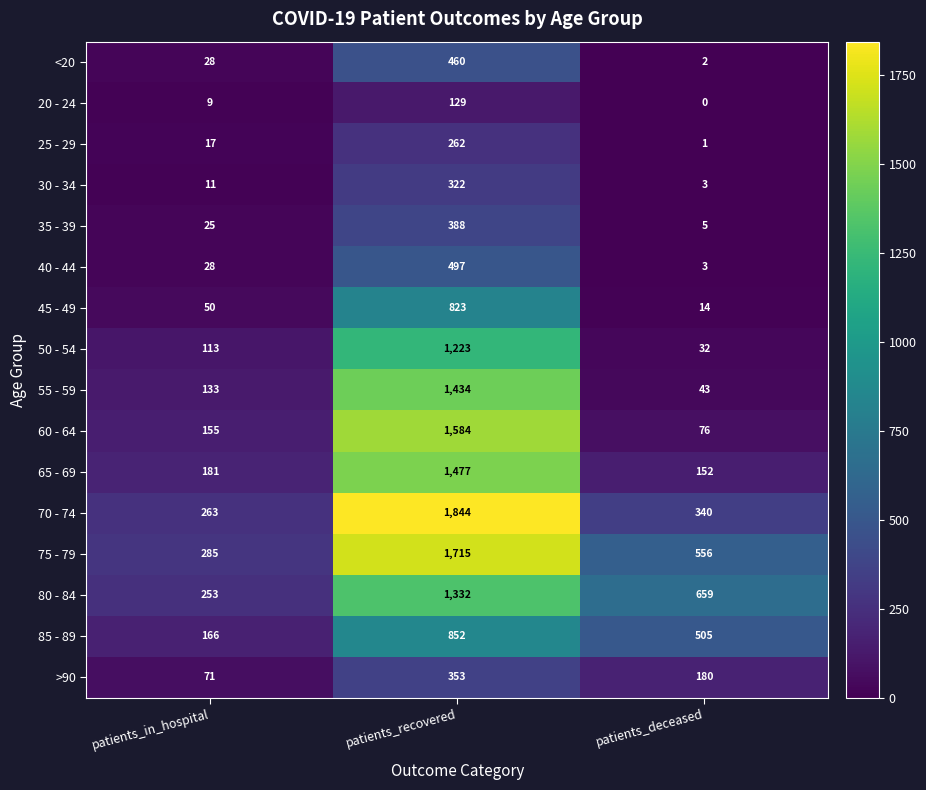

Which label corresponds to the smallest value in the chart?

patients_deceased